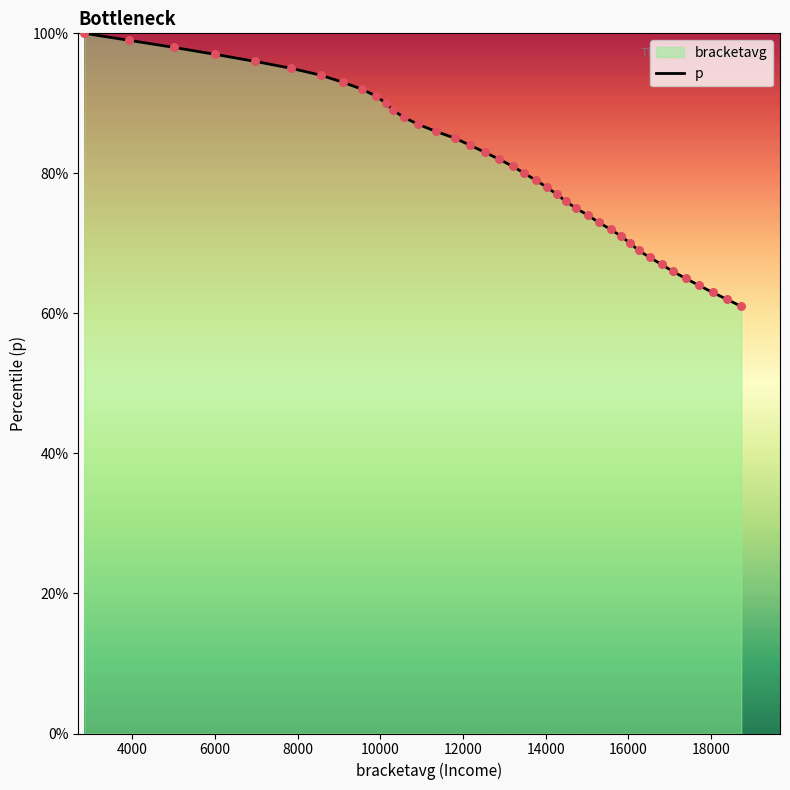

Which has a higher value, 12000 or 6000?

6000